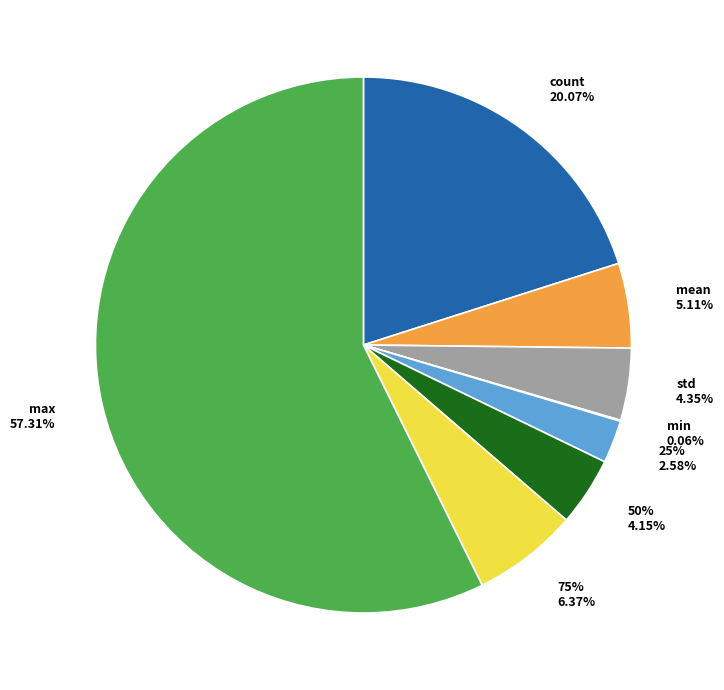

How much of the chart is everything except 50%?

95.8%